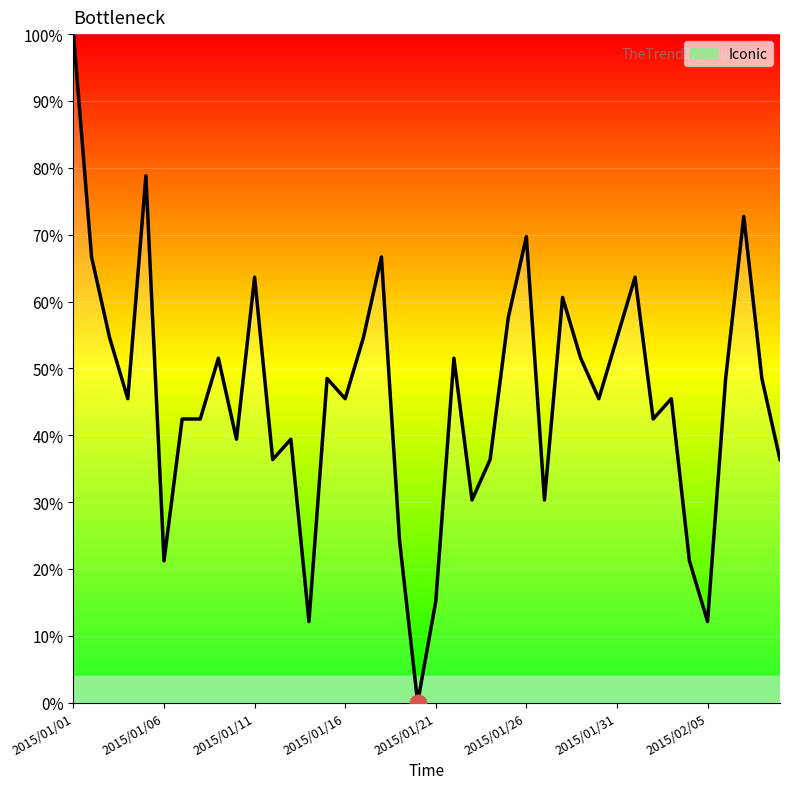

Reading left to right, list all the values displayed in this chart.

100.0	66.7	54.5	45.5	78.8	21.2	42.4	42.4	51.5	39.4	63.6	36.4	39.4	12.1	48.5	45.5	54.5	66.7	24.2	0.0	15.2	51.5	30.3	36.4	57.6	69.7	30.3	60.6	51.5	45.5	54.5	63.6	42.4	45.5	21.2	12.1	48.5	72.7	48.5	36.4